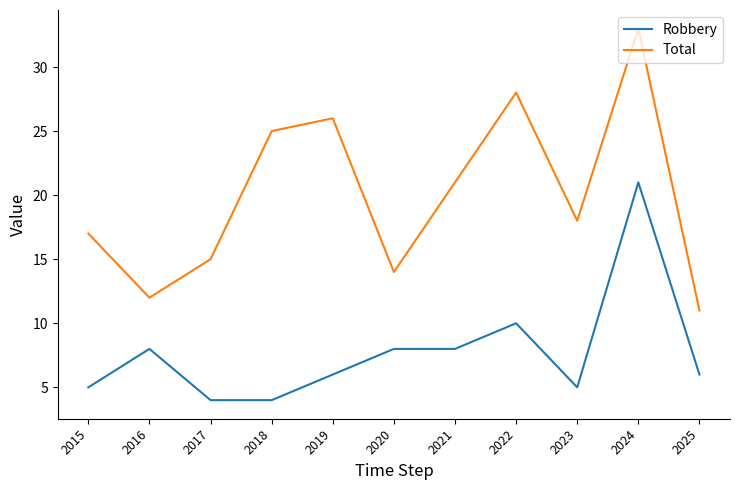

Reading right to left, list all the values displayed in this chart.

Robbery: 6	21	5	10	8	8	6	4	4	8	5
Total: 11	33	18	28	21	14	26	25	15	12	17